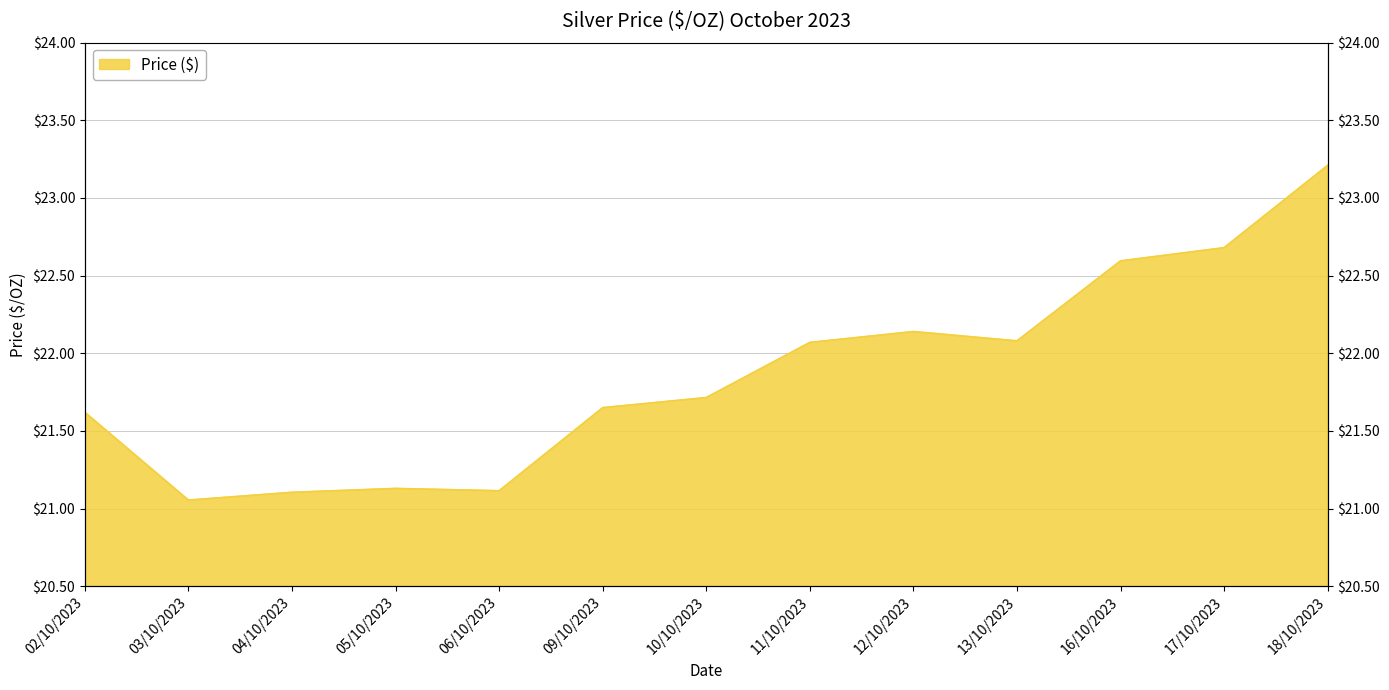

What is the label of the 1st point from the left?

02/10/2023